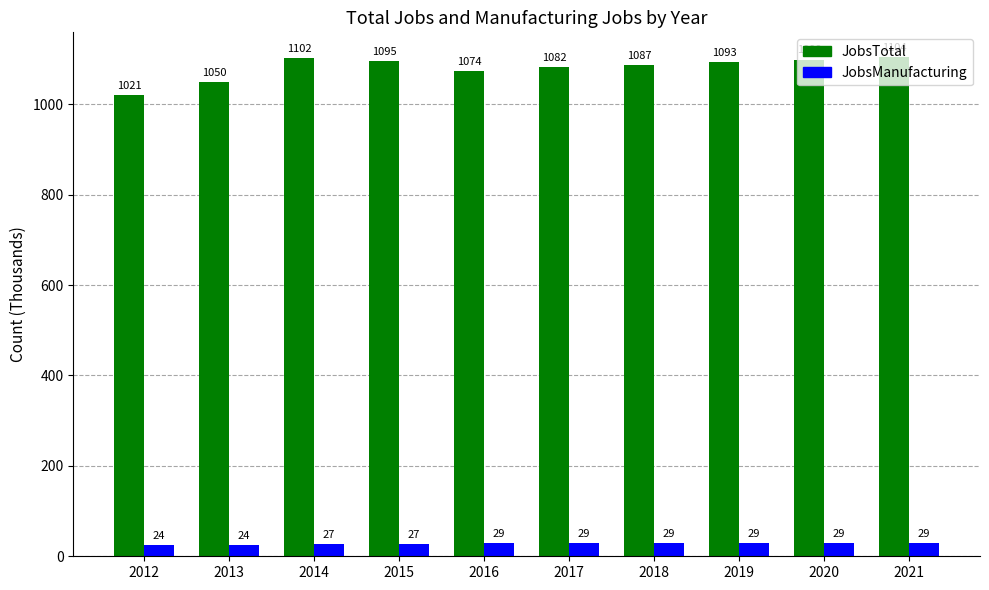

The value of JobsTotal at 2016 is 1764. True or false?

False